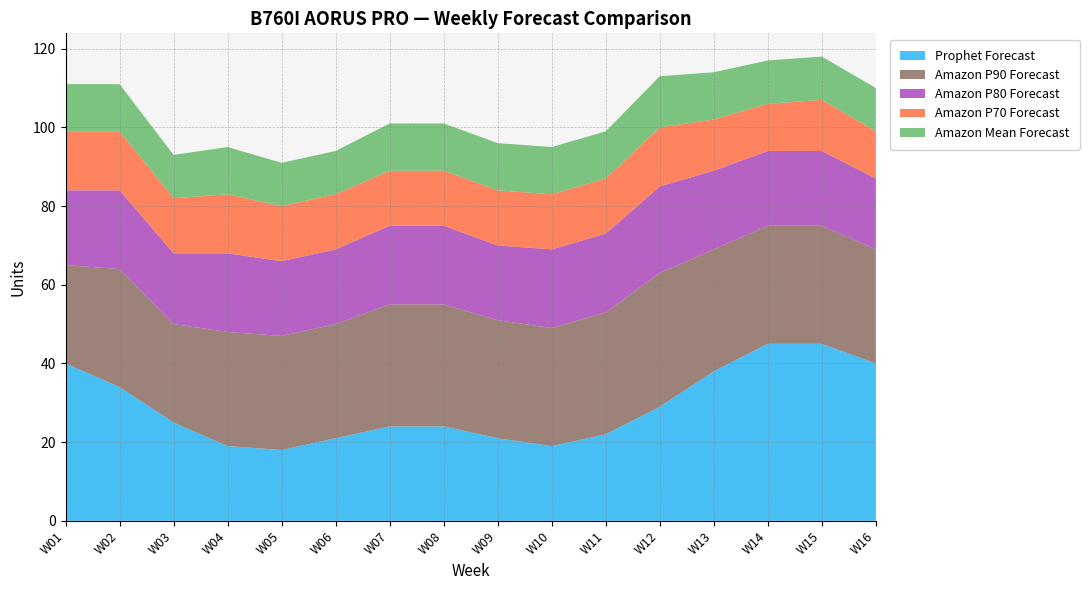

Reading right to left, what are all the values shown in this chart?

Amazon P90 Forecast: W16=29	W15=30	W14=30	W13=31	W12=34	W11=31	W10=30	W09=30	W08=31	W07=31	W06=29	W05=29	W04=29	W03=25	W02=30	W01=25
Amazon P80 Forecast: W16=18	W15=19	W14=19	W13=20	W12=22	W11=20	W10=20	W09=19	W08=20	W07=20	W06=19	W05=19	W04=20	W03=18	W02=20	W01=19
Amazon P70 Forecast: W16=12	W15=13	W14=12	W13=13	W12=15	W11=14	W10=14	W09=14	W08=14	W07=14	W06=14	W05=14	W04=15	W03=14	W02=15	W01=15
Amazon Mean Forecast: W16=11	W15=11	W14=11	W13=12	W12=13	W11=12	W10=12	W09=12	W08=12	W07=12	W06=11	W05=11	W04=12	W03=11	W02=12	W01=12
Prophet Forecast: W16=40	W15=45	W14=45	W13=38	W12=29	W11=22	W10=19	W09=21	W08=24	W07=24	W06=21	W05=18	W04=19	W03=25	W02=34	W01=40